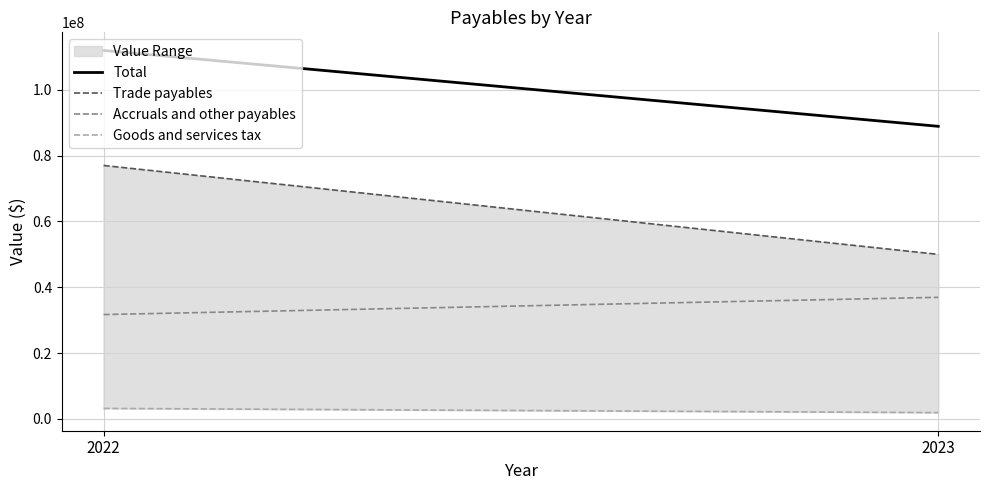

Read the Accruals and other payables value at 2023.

36957838